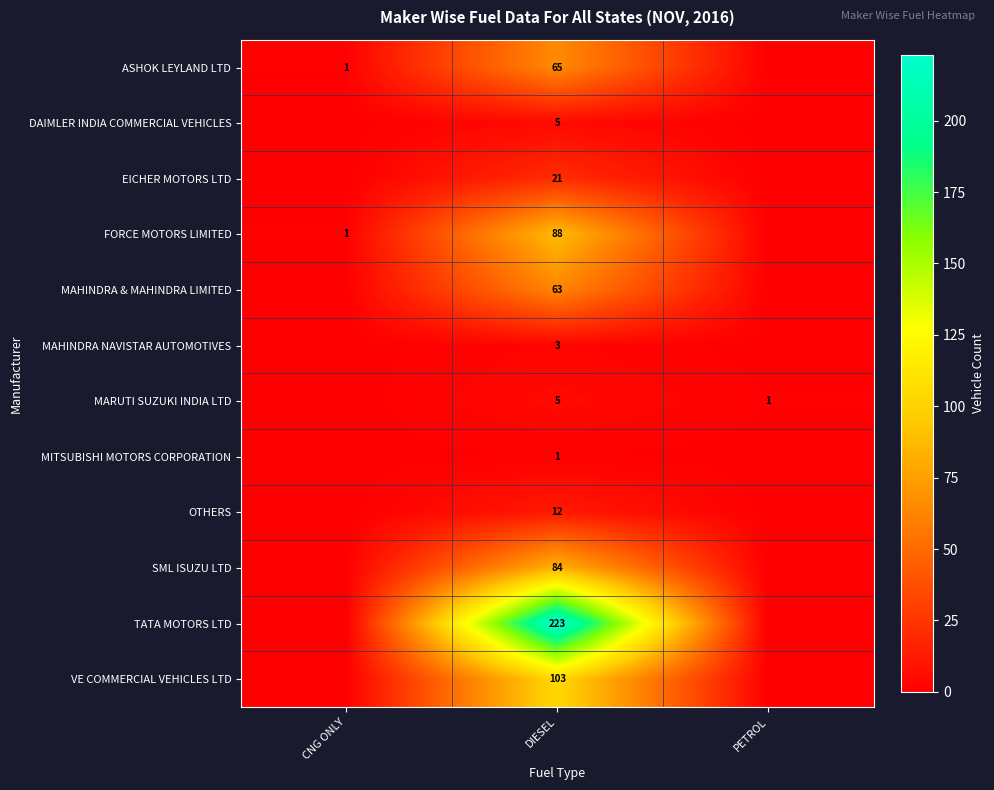

Is it true that ASHOK LEYLAND LTD equals 1 at CNG ONLY?

True